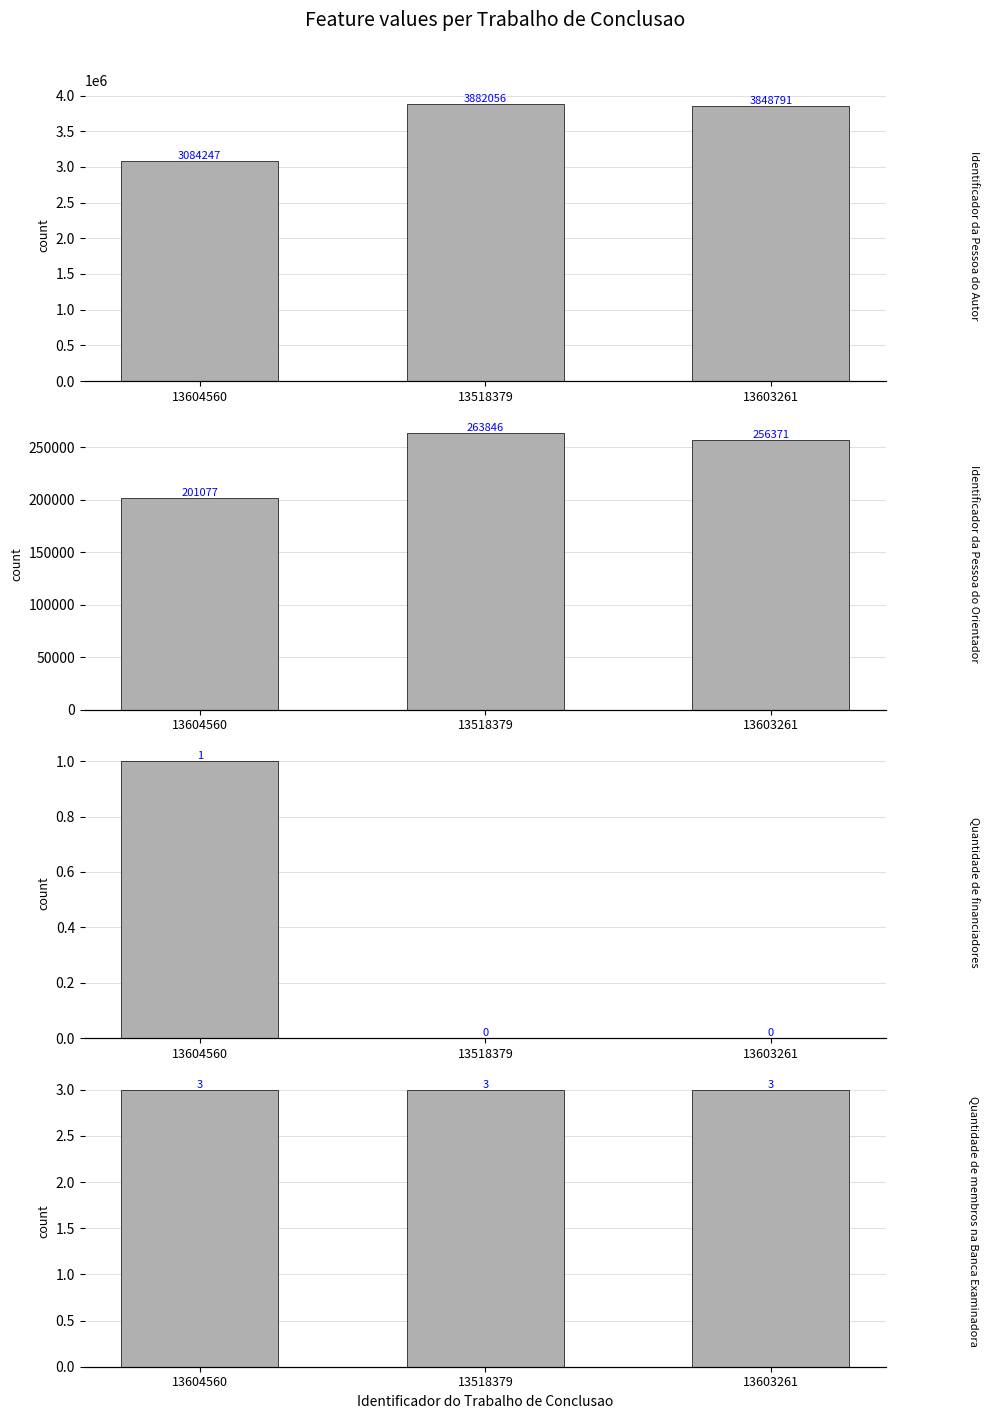

Where is Identificador da Pessoa do Autor nearest to the value 3483151?

13603261